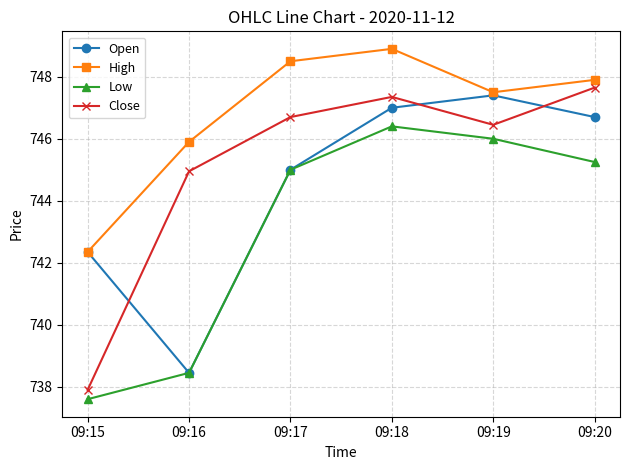

True or false: Close and Low cross at least once.

False